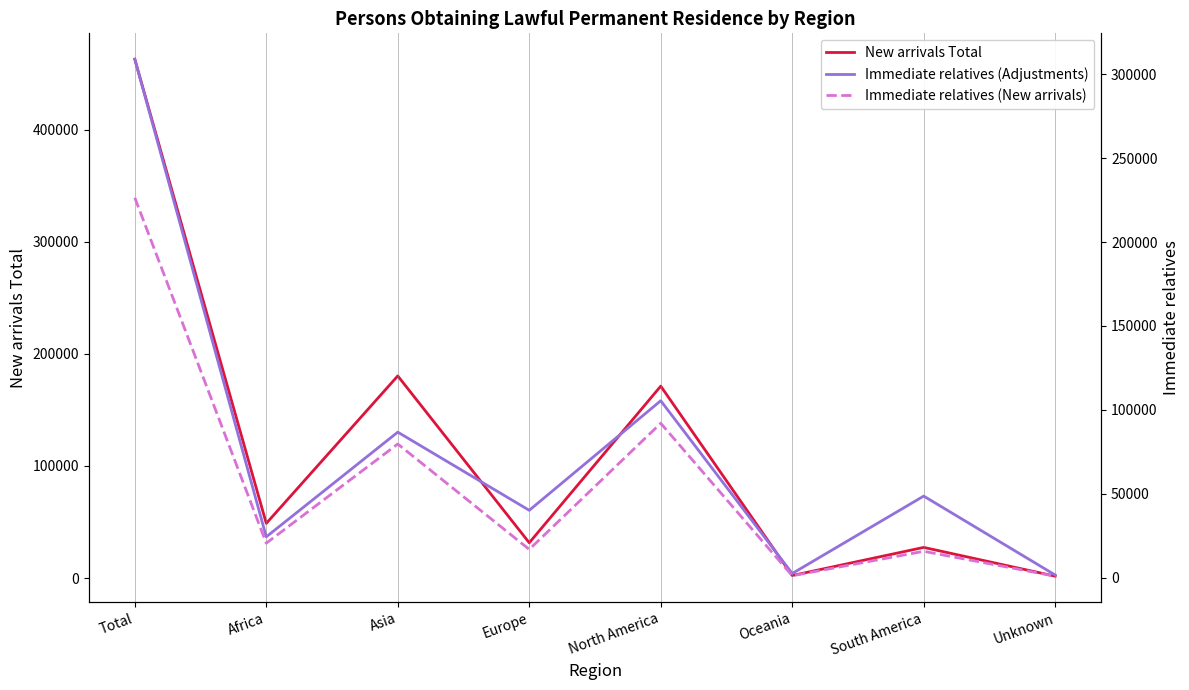

What position from the left is South America?

7